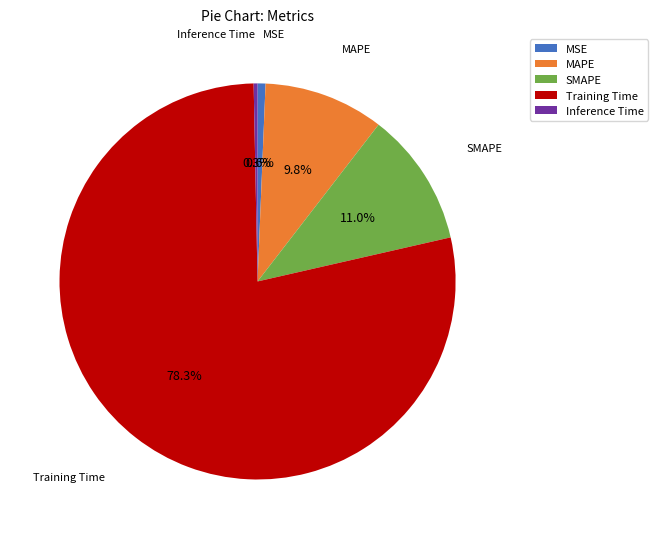

Do Training Time and SMAPE together represent more than half of the pie?

Yes